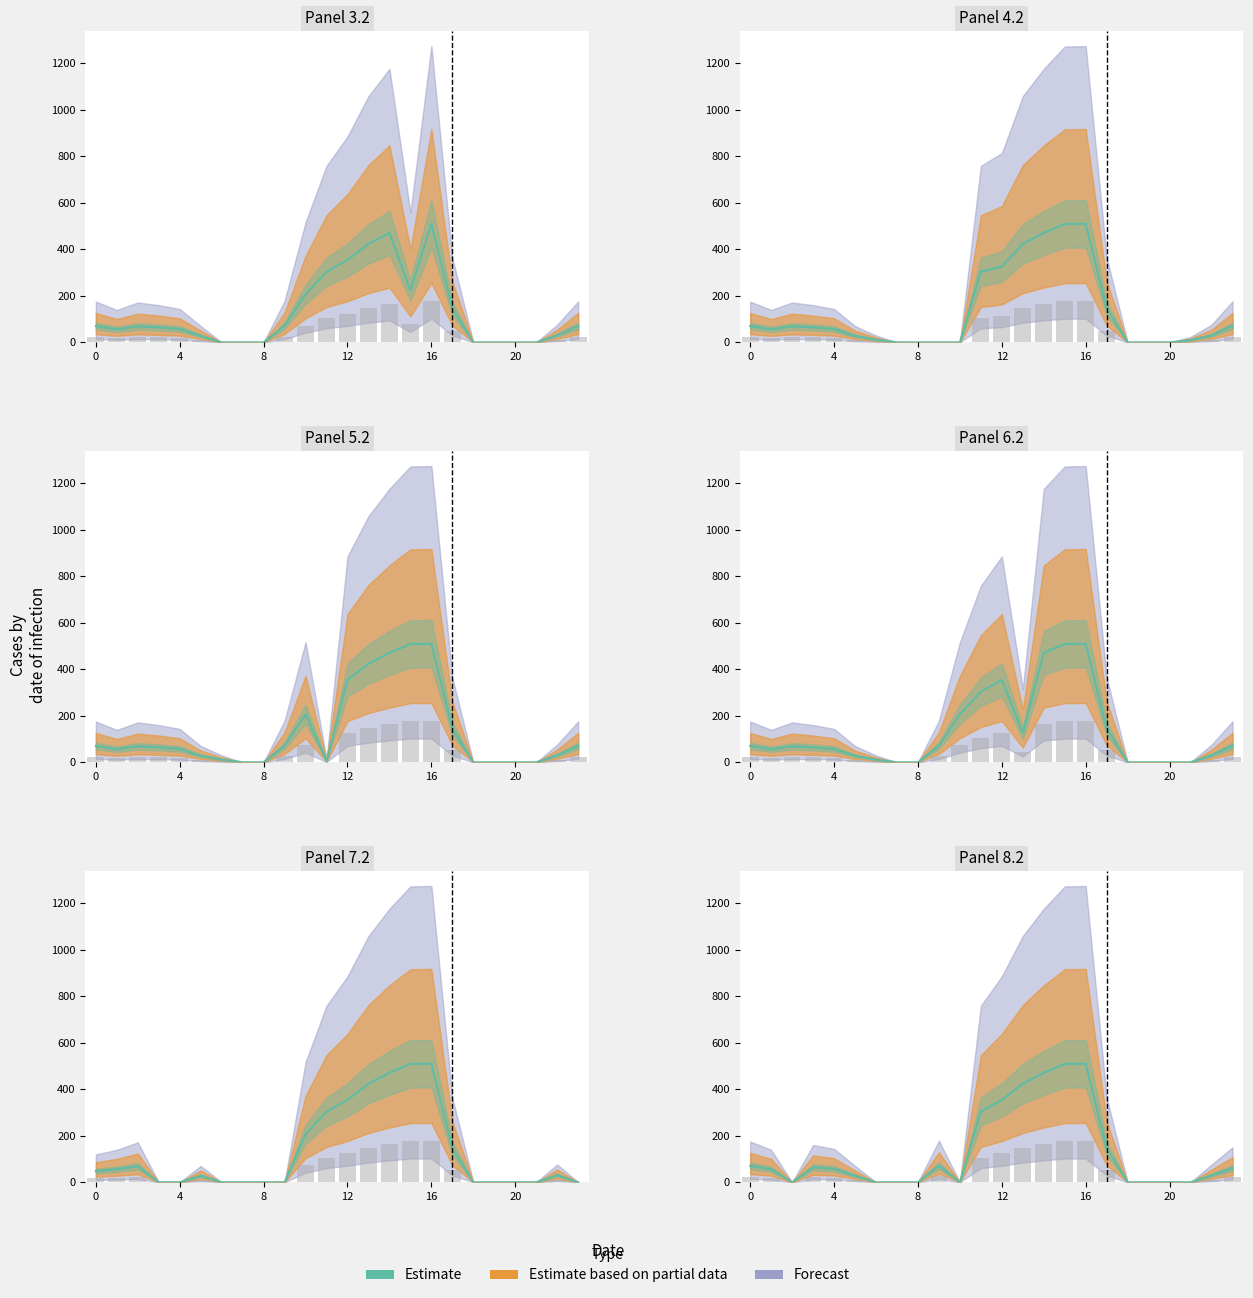

Between 11 and 9, which is larger?

11